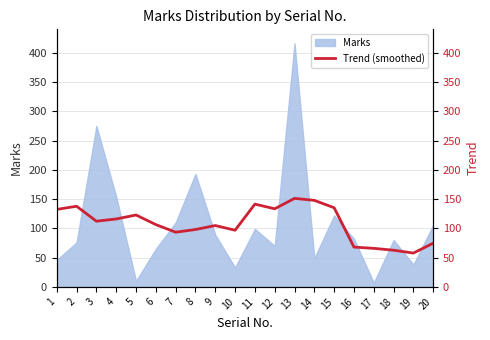

How many categories are shown in the chart?

20